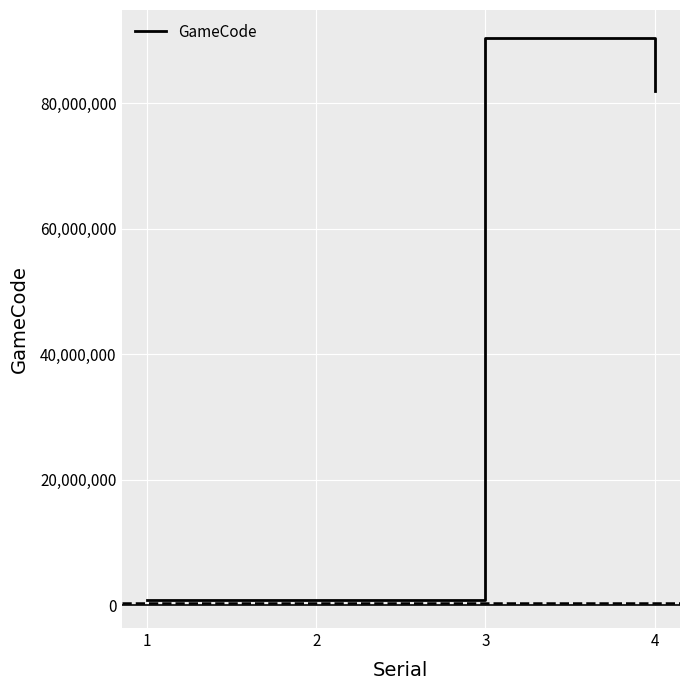

What is the difference between the second highest and minimum values?

81113448